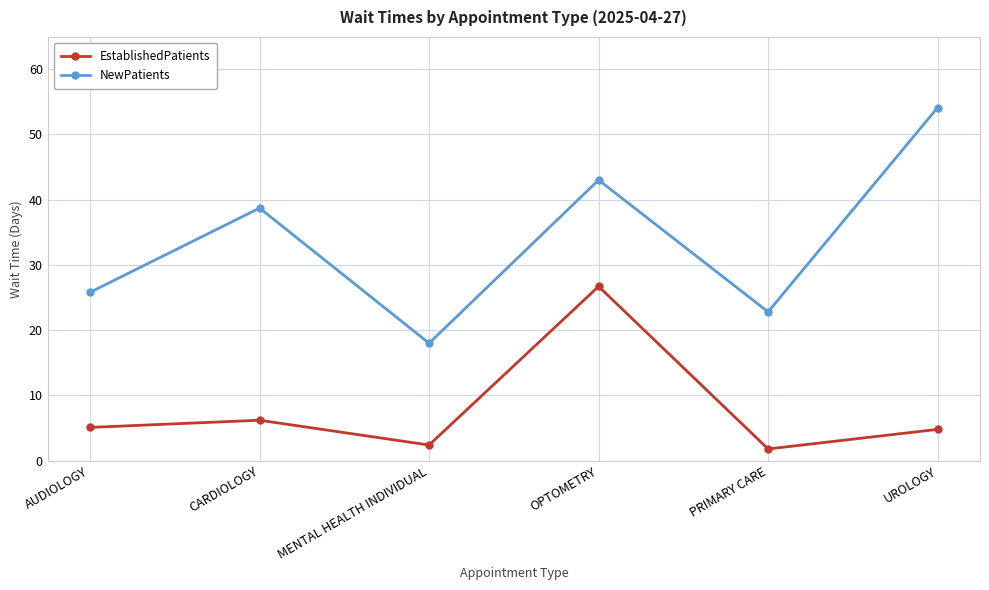

True or false: NewPatients and EstablishedPatients cross at least once.

False